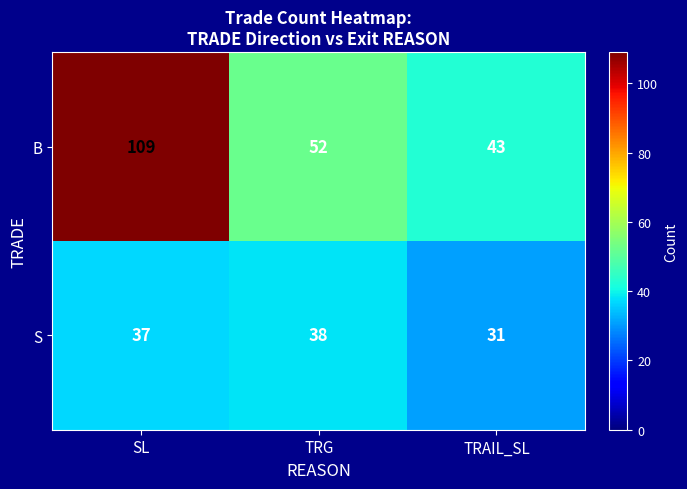

Which category has the lowest value across all series?

TRAIL_SL